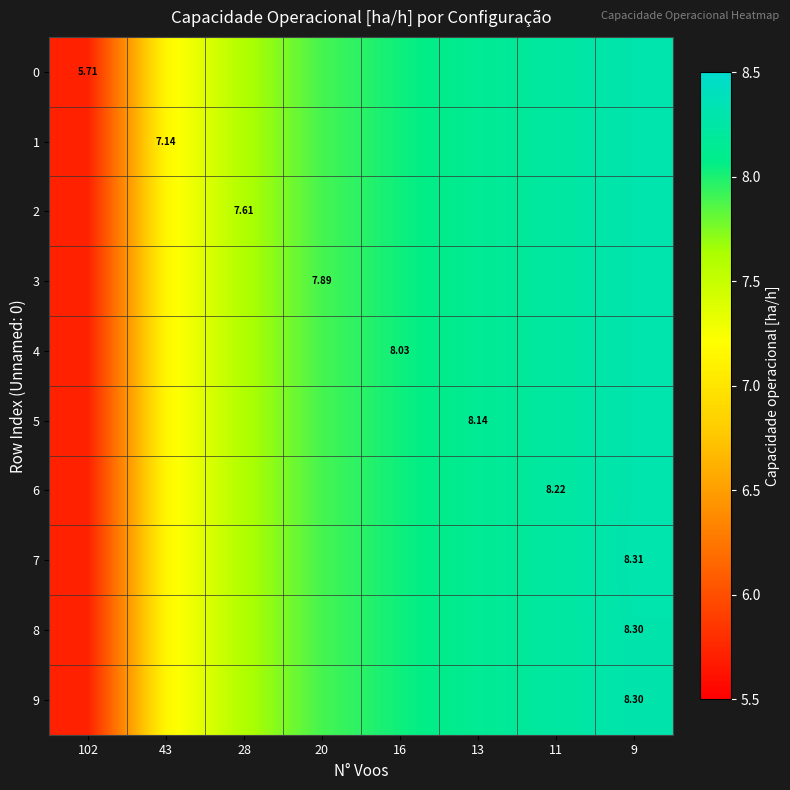

What is the sum of the row_5 values at 11 and 16?

16.3